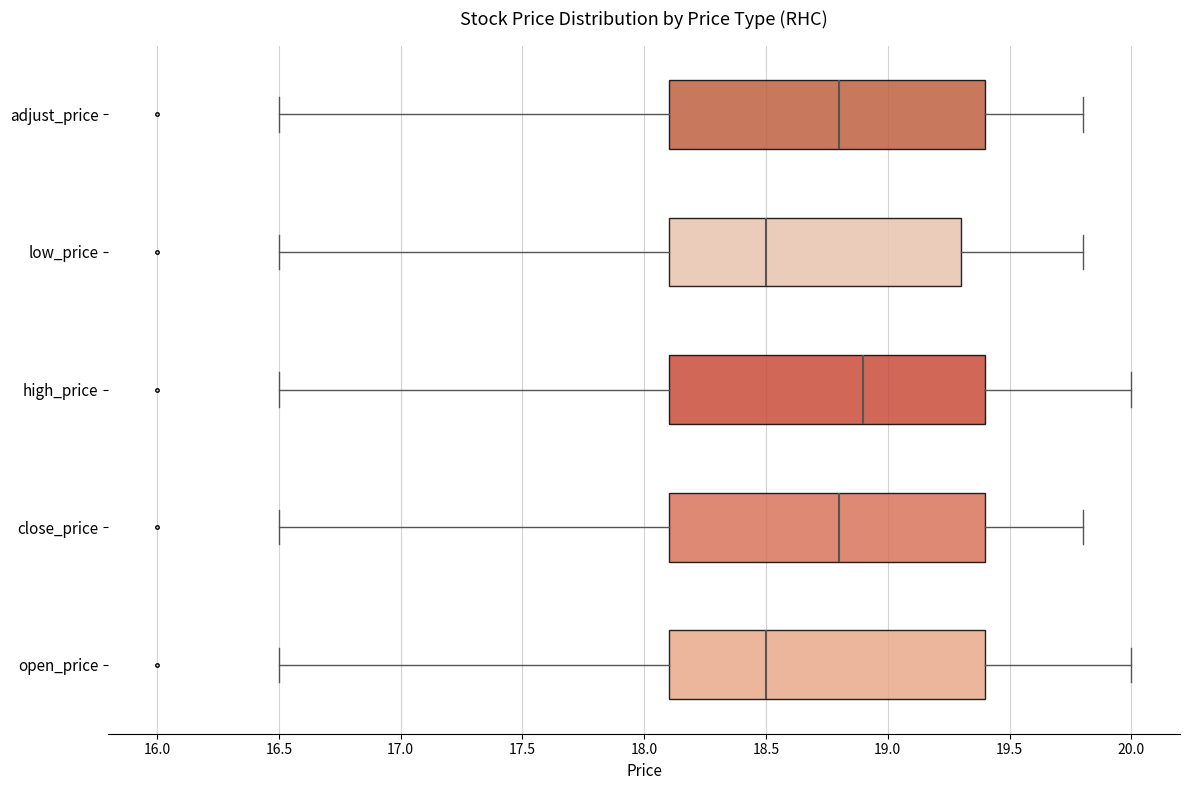

Where does the right whisker of the box for low_price end on the x-axis? The values are not printed on the chart, so give them approximately, as read against the axis.

19.8